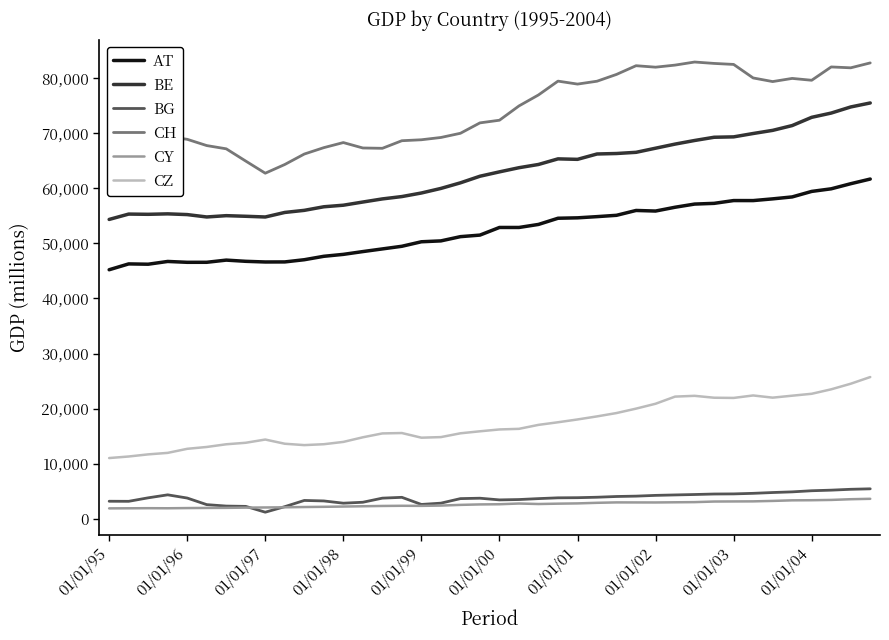

True or false: BG and CZ intersect in this chart.

False